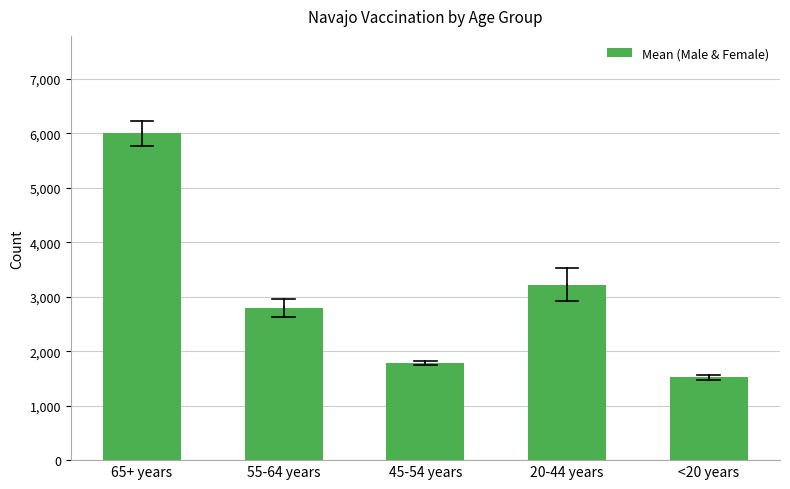

Reading left to right, what are all the values shown in this chart?

65+ years=6002.0	55-64 years=2792.0	45-54 years=1789.0	20-44 years=3223.0	<20 years=1517.5